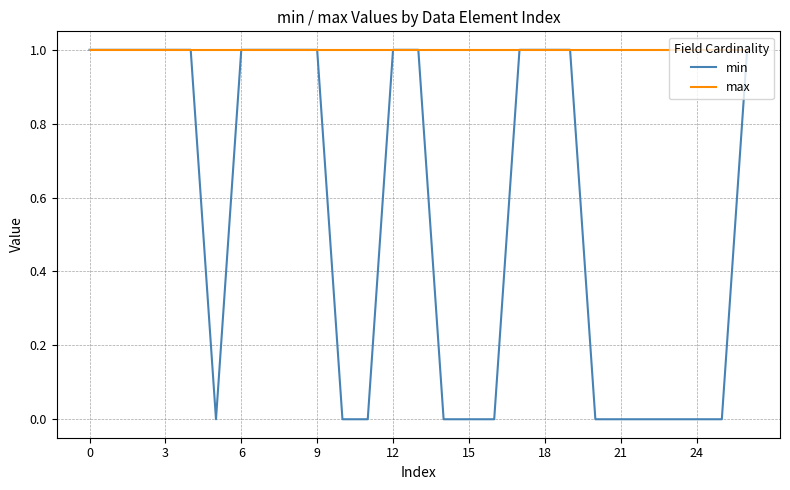

Which series has the largest range (max minus min)?

min